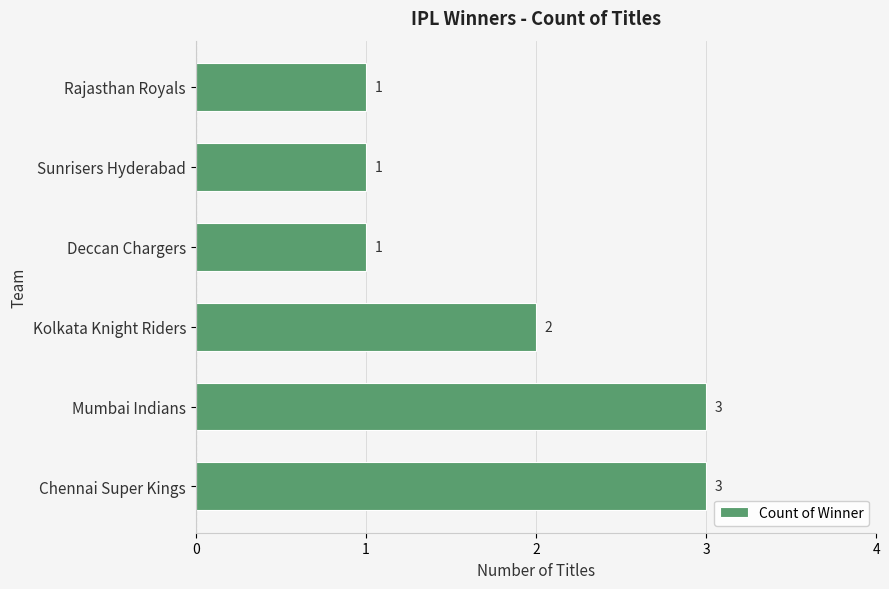

What is the greatest value displayed?

3